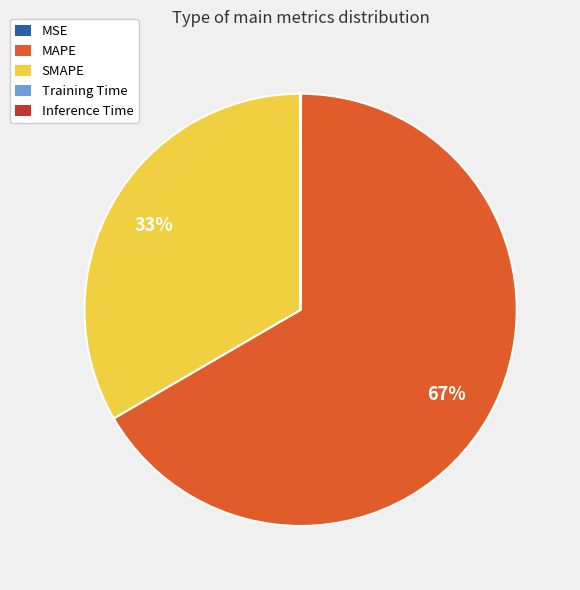

Which category has the biggest portion of the pie?

MAPE